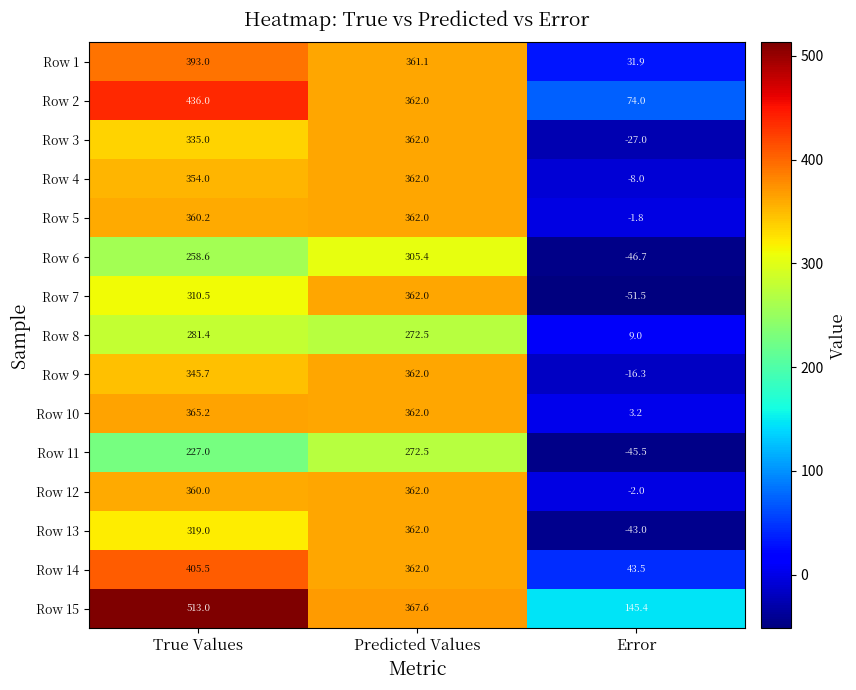

True or false: Row 7 has a value of 362.0 at Predicted Values.

True